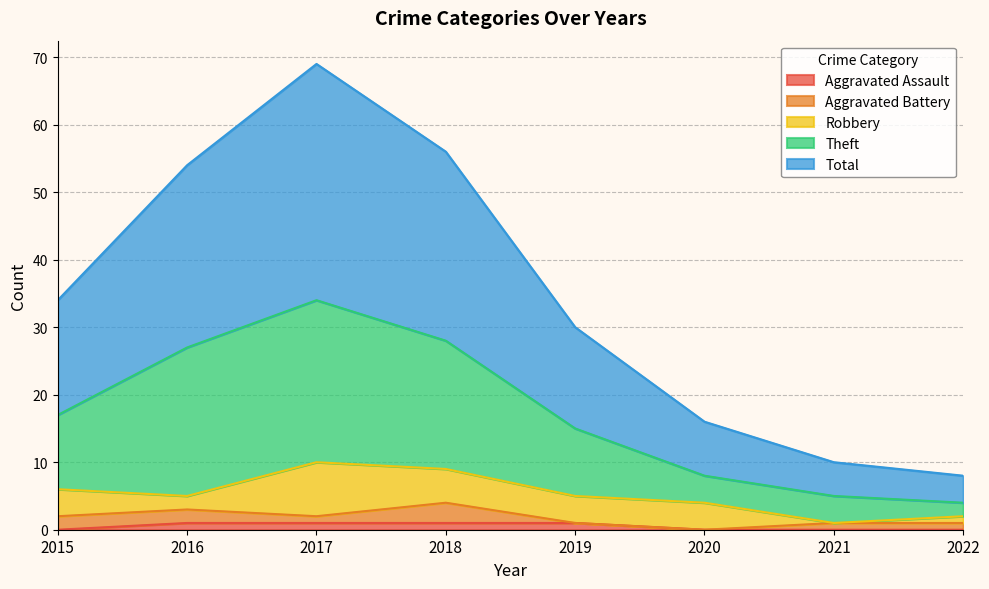

Is it true that Aggravated Assault equals 1 at 2017?

True